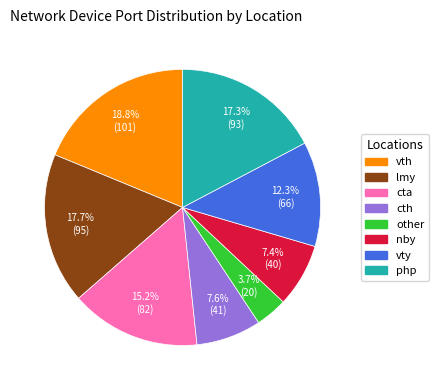

To the nearest percent, what is the difference between the largest and smallest slice percentages?

15%